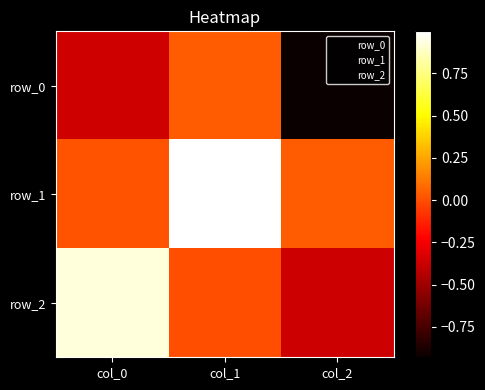

Which label corresponds to the largest value in the chart?

col_1